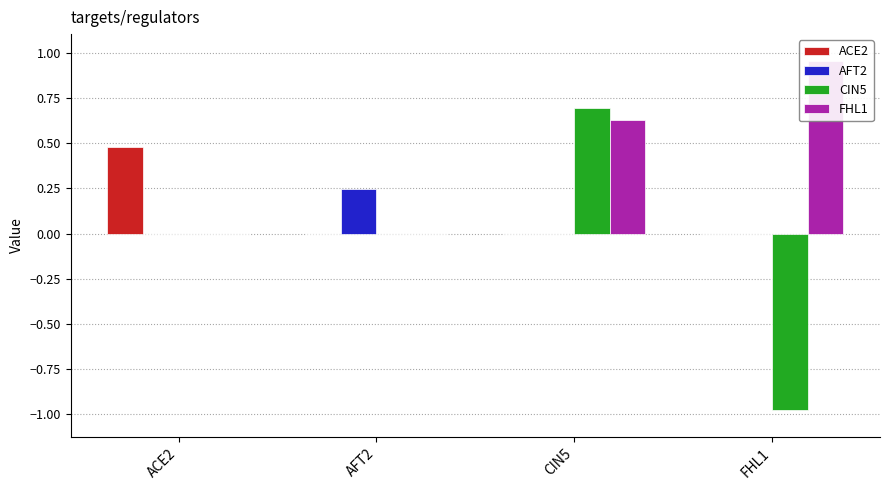

What is the label of the 3rd bar from the right?

AFT2